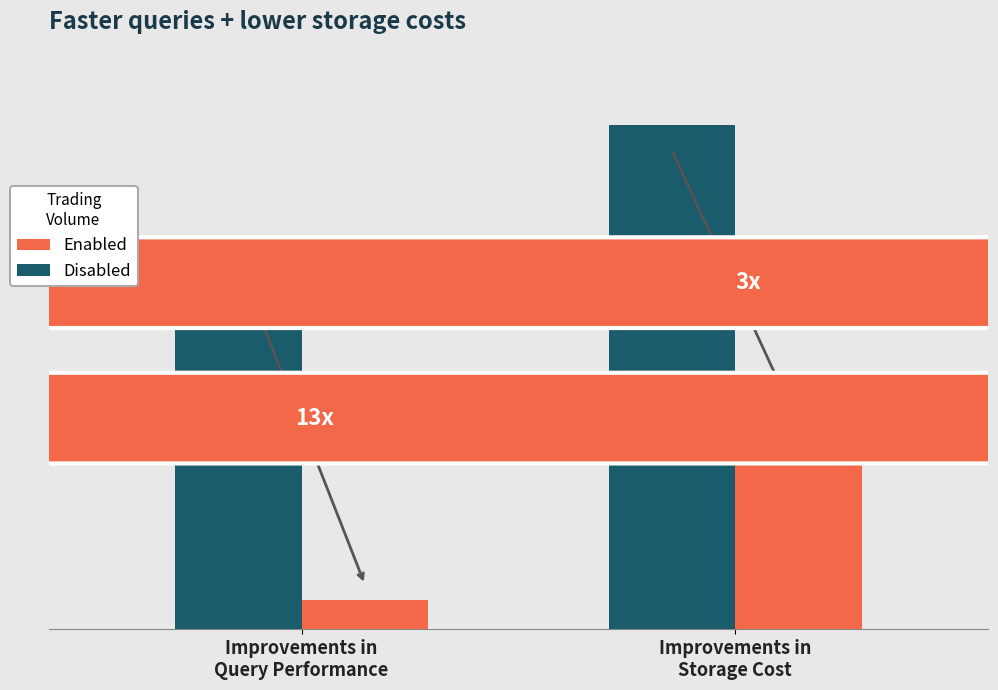

At how many categories does at least one series exceed 188346?

2